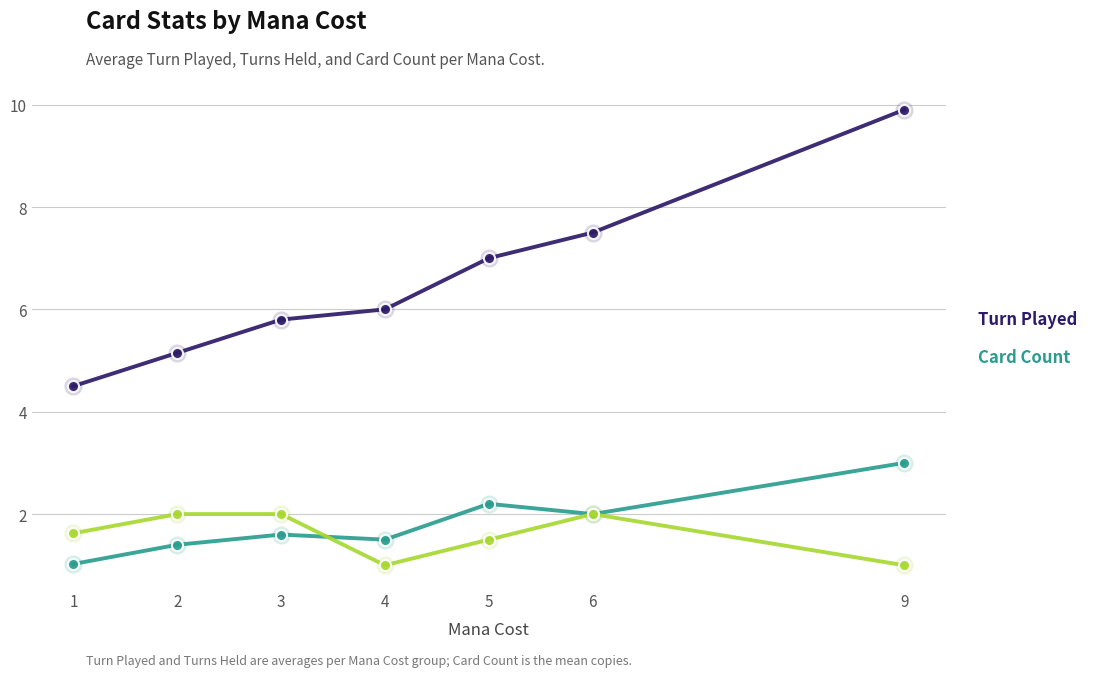

What is the difference between the highest and lowest values at 4?

5.0